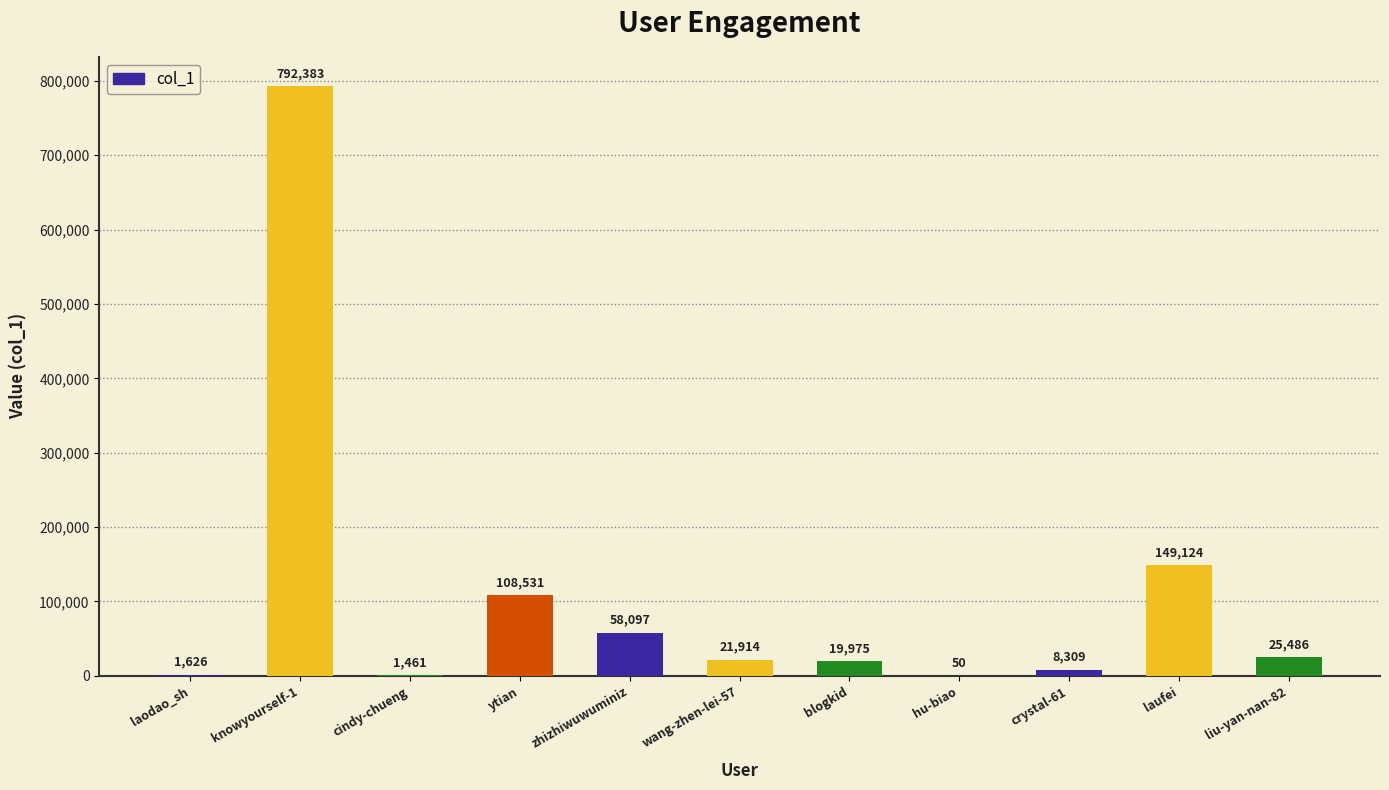

Count the number of data series in this chart.

1